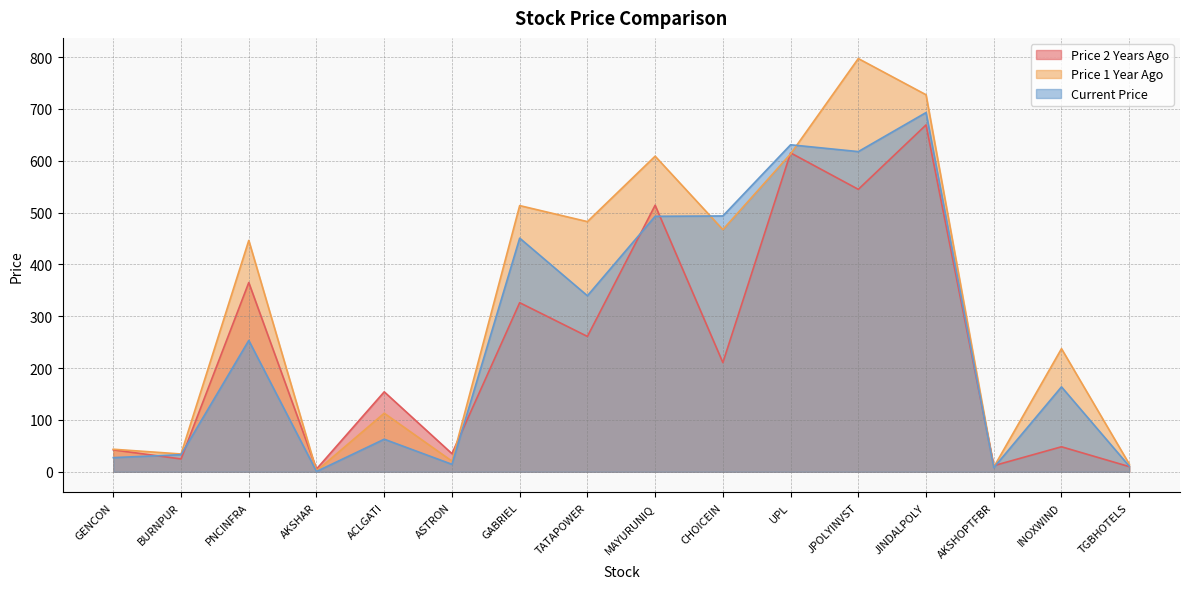

What is the value of the price_x_years_ago point at the 14th from the left?

9.0